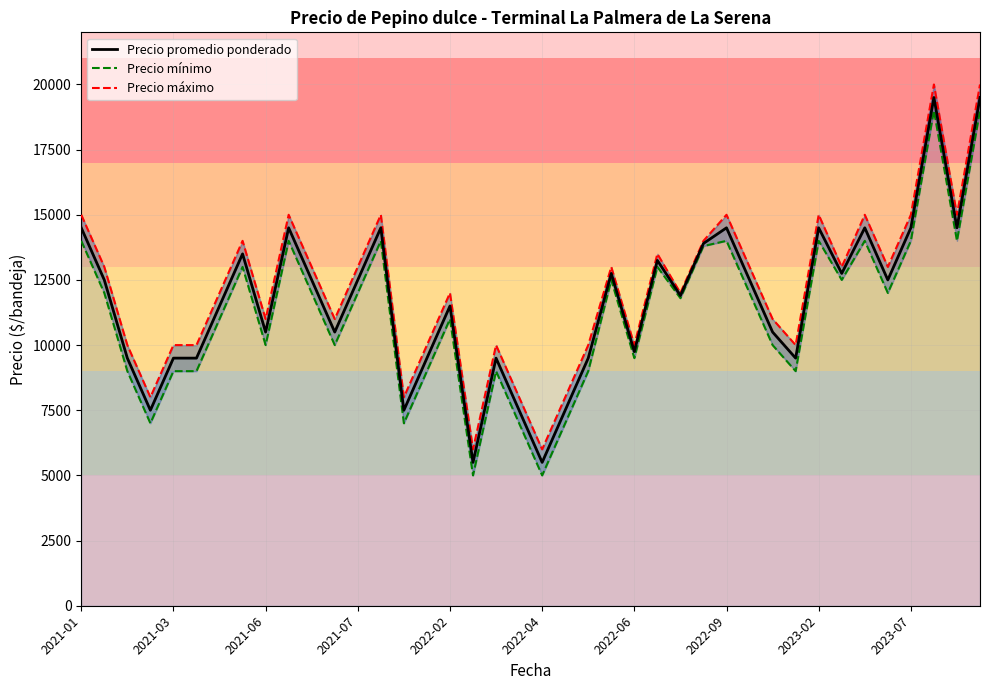

Is this an area chart (filled region under the line)?

No